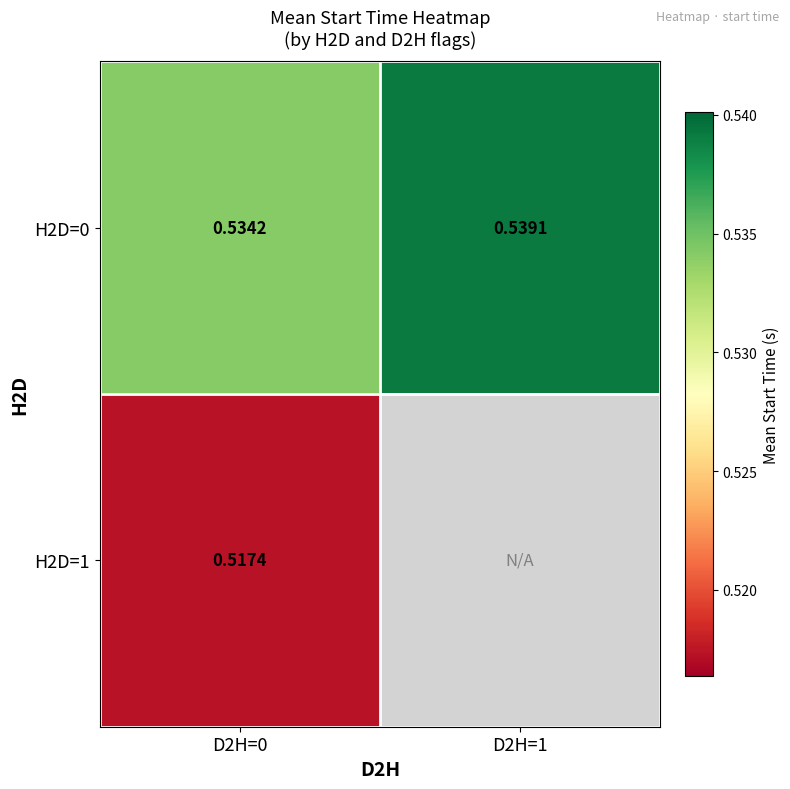

Rank the series at D2H=1 from lowest to highest value.

H2D=0, H2D=1